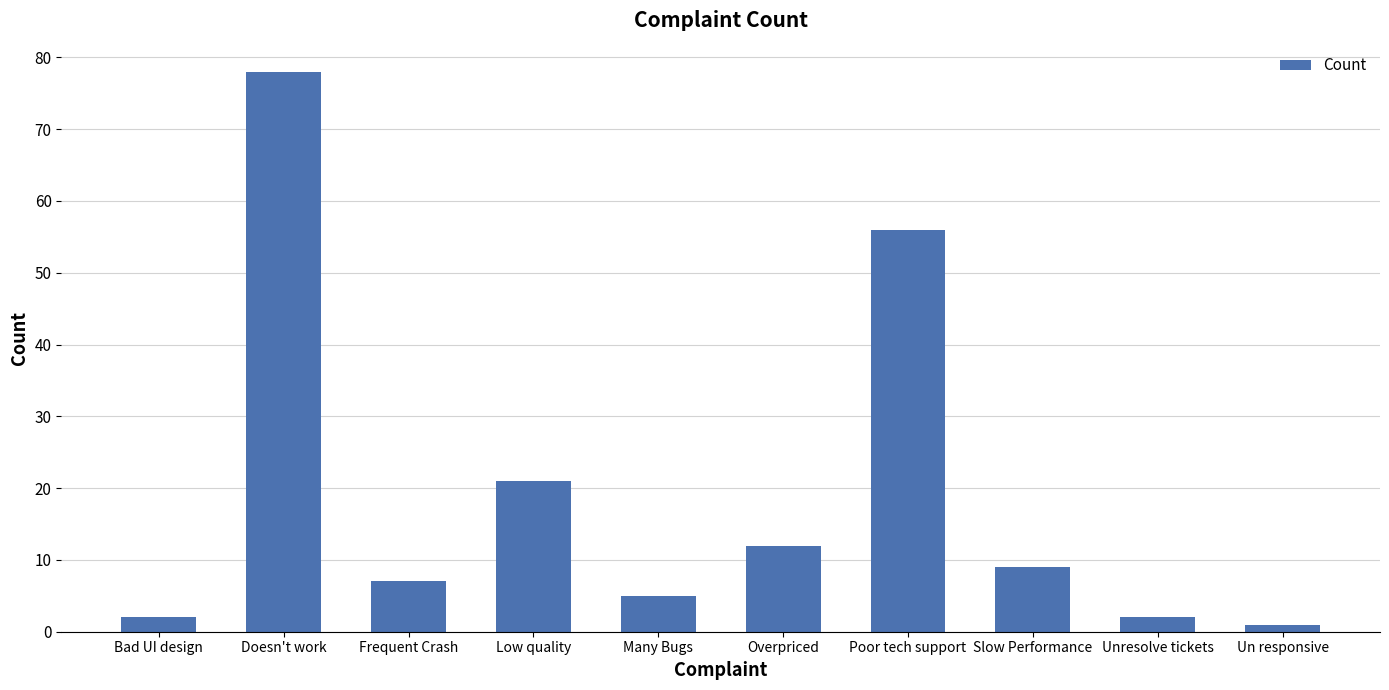

Between Bad UI design and Frequent Crash, which is larger?

Frequent Crash